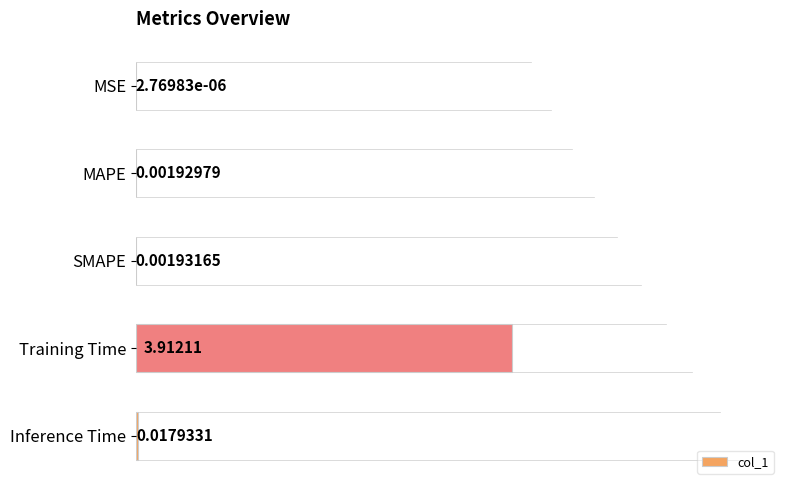

What is the change in value from Training Time to Inference Time?

-3.9